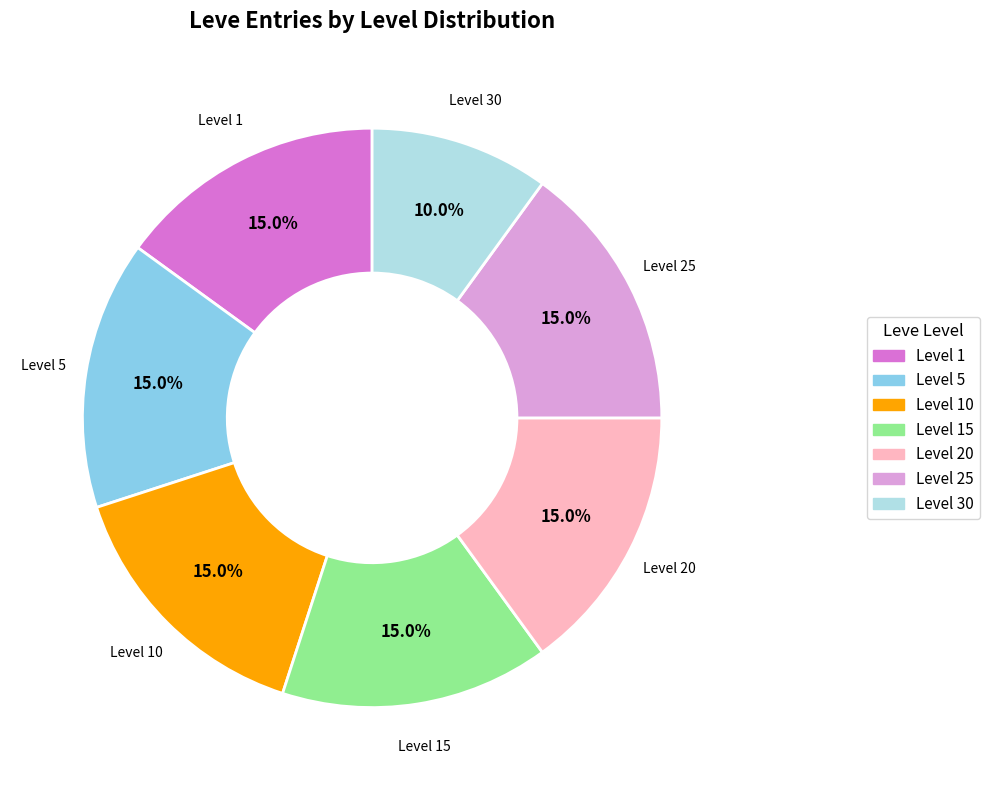

Is there any slice that represents more than half of the pie?

No